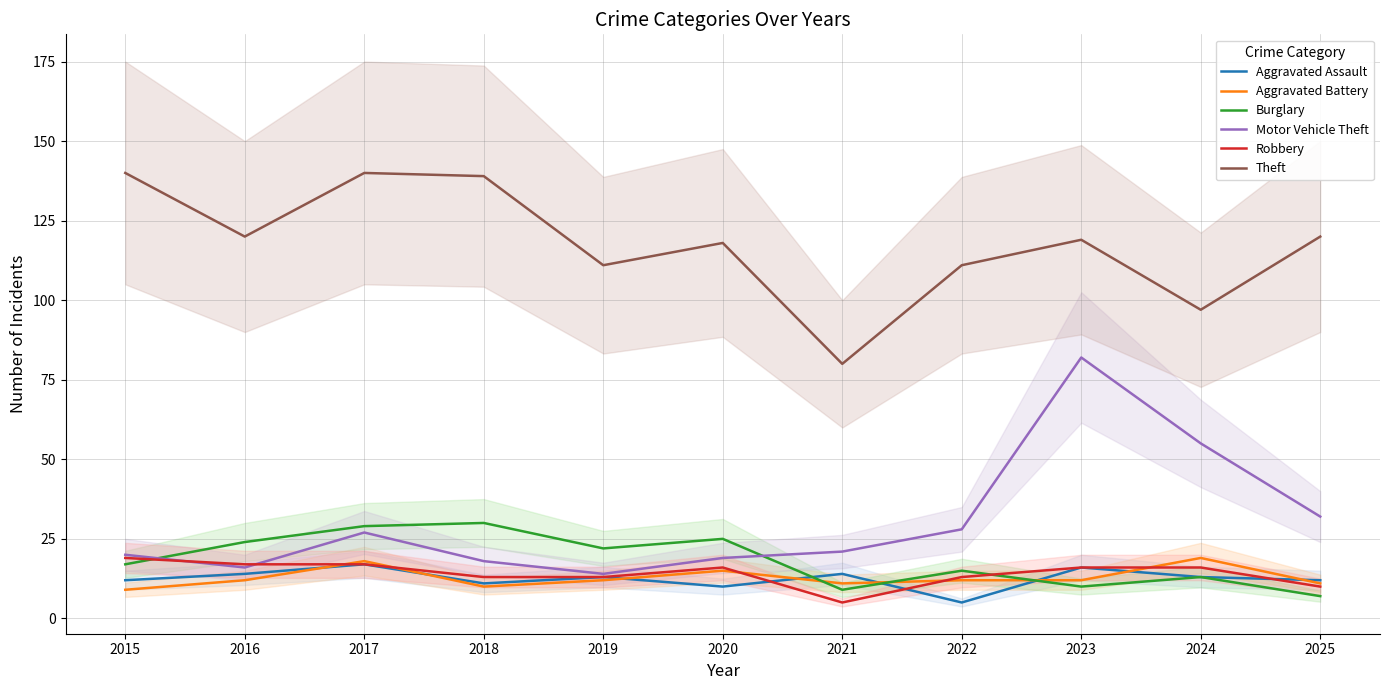

Which category has the highest value across all series?

2015